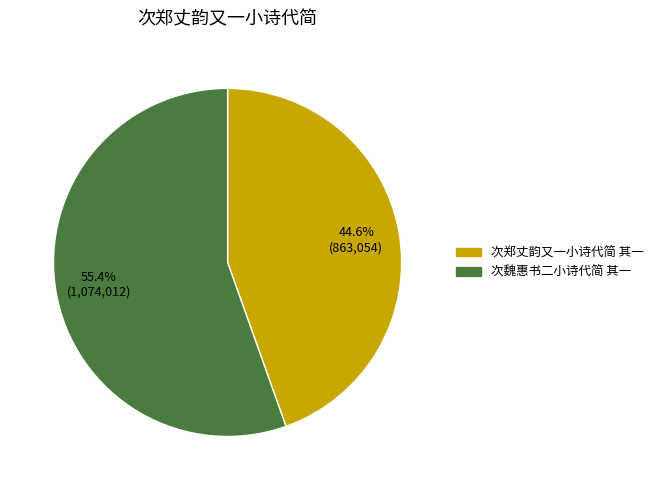

Combined, what portion of the pie is 次魏惠书二小诗代简 其一 and 次郑丈韵又一小诗代简 其一?

100.0%